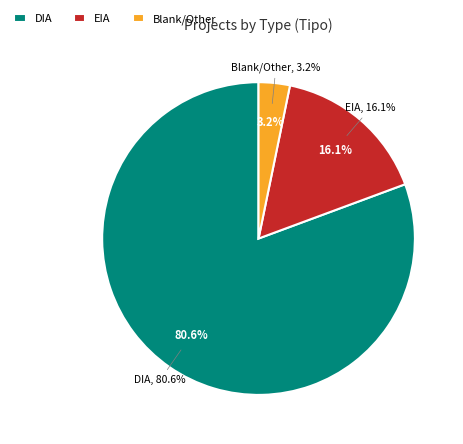

Which category has the biggest portion of the pie?

DIA